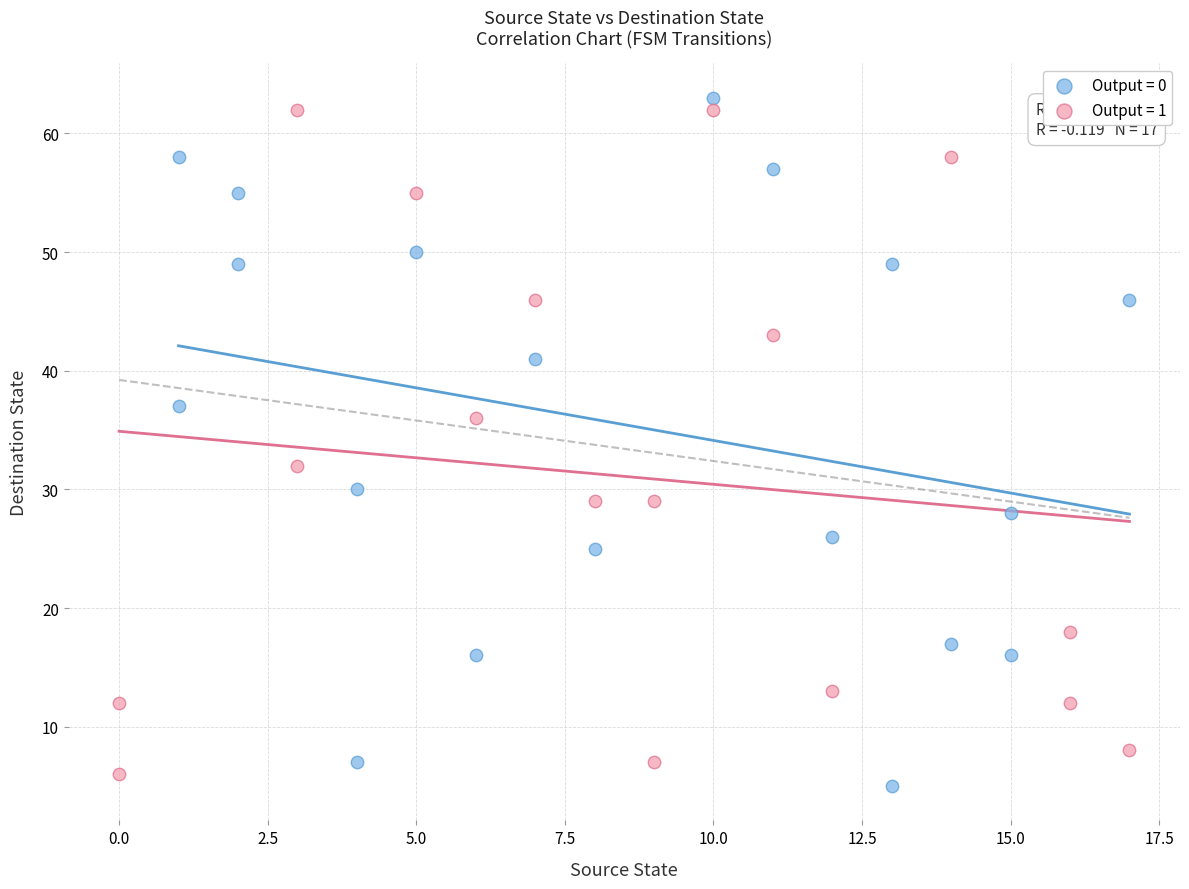

Which series has the largest Y range (max minus min)?

Output = 0